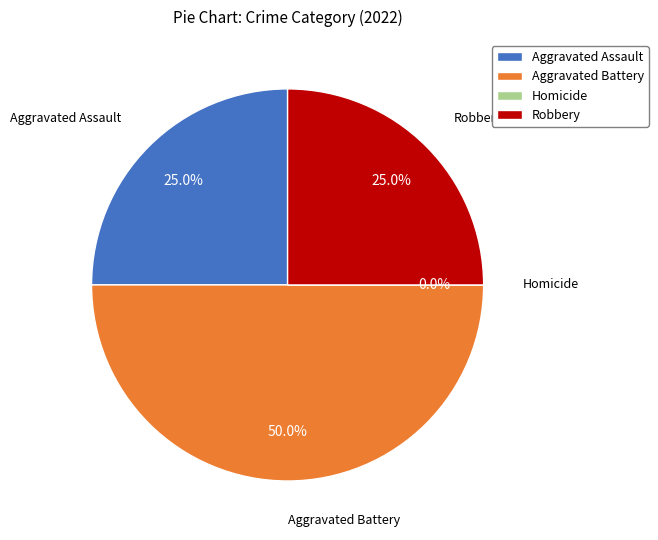

Rank the categories by value from highest to lowest.

Aggravated Battery, Aggravated Assault, Robbery, Homicide